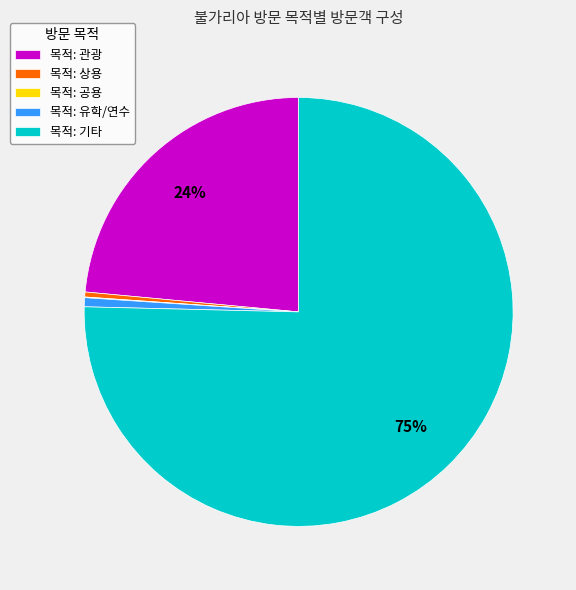

Combined, do 목적: 유학/연수 and 목적: 상용 account for over 50%?

No